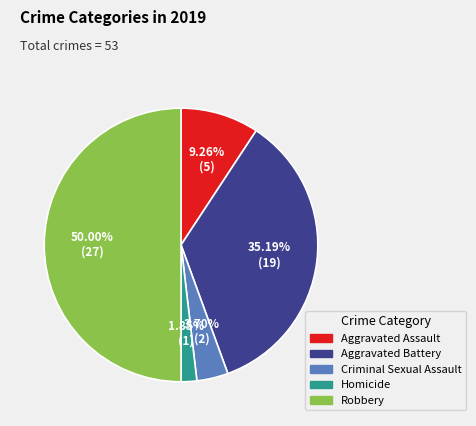

Does Aggravated Assault represent more than half of the total?

No